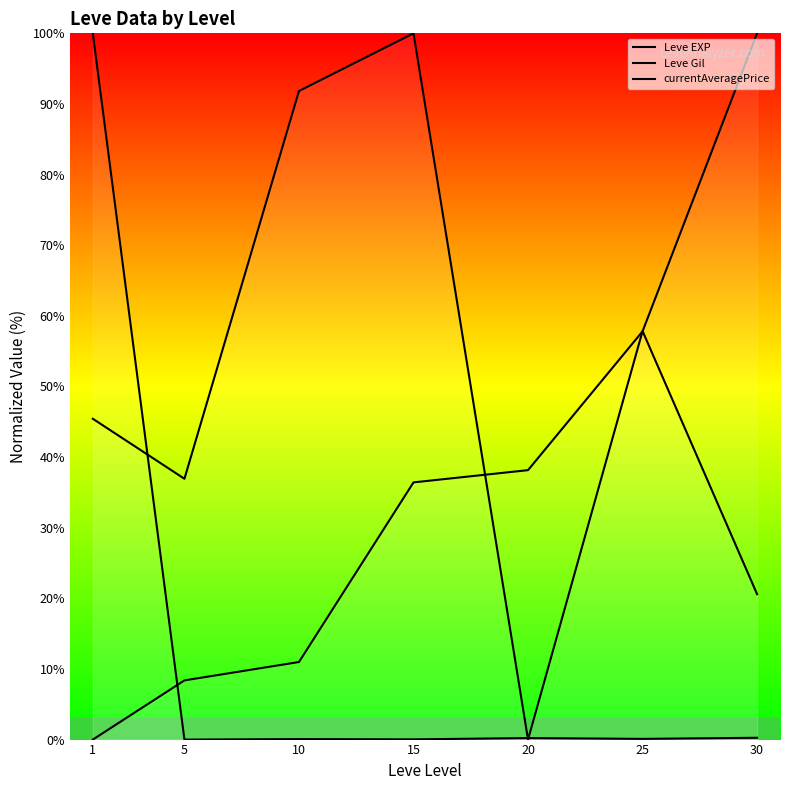

What is the value of the currentAveragePrice point at the 6th from the left?

0.1